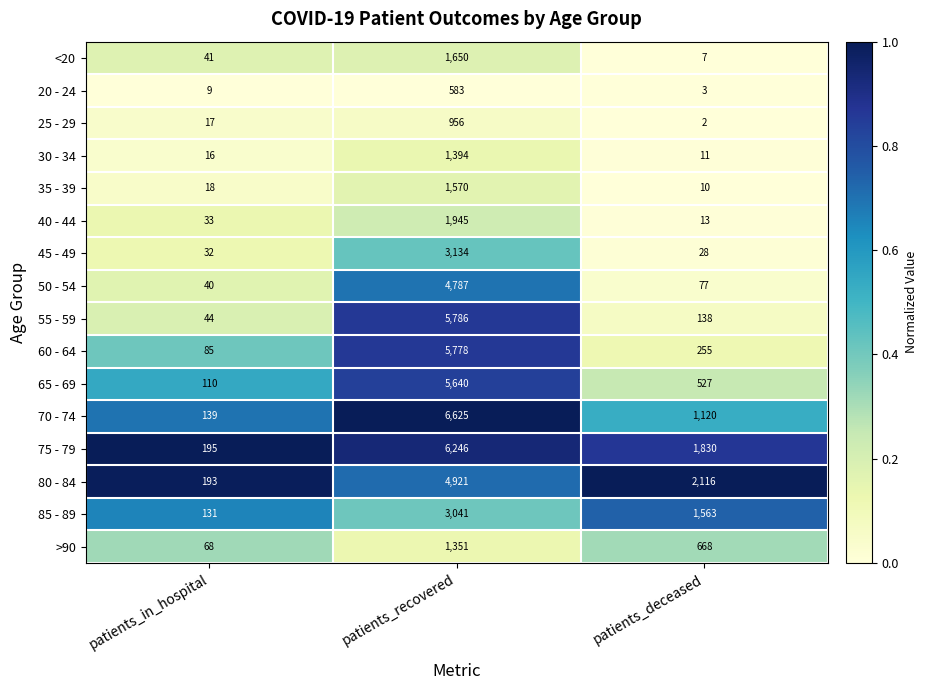

What is the difference between the second highest and minimum values in the 70 - 74 series?

981